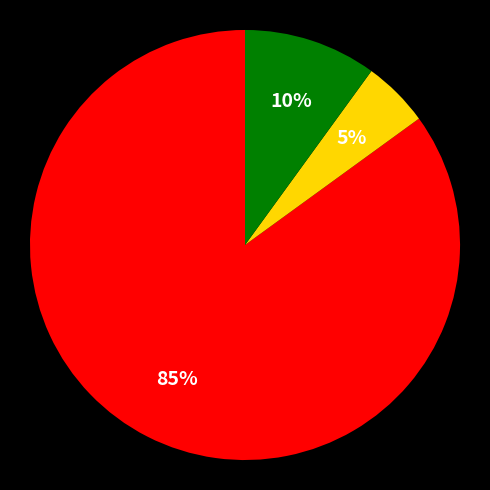

Is there a majority slice in this chart?

Yes